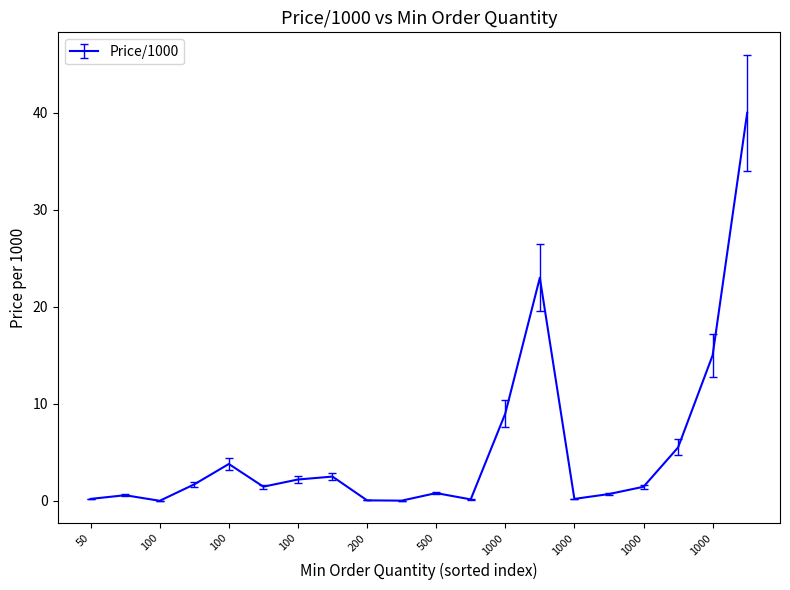

What is the greatest value displayed?

40.0